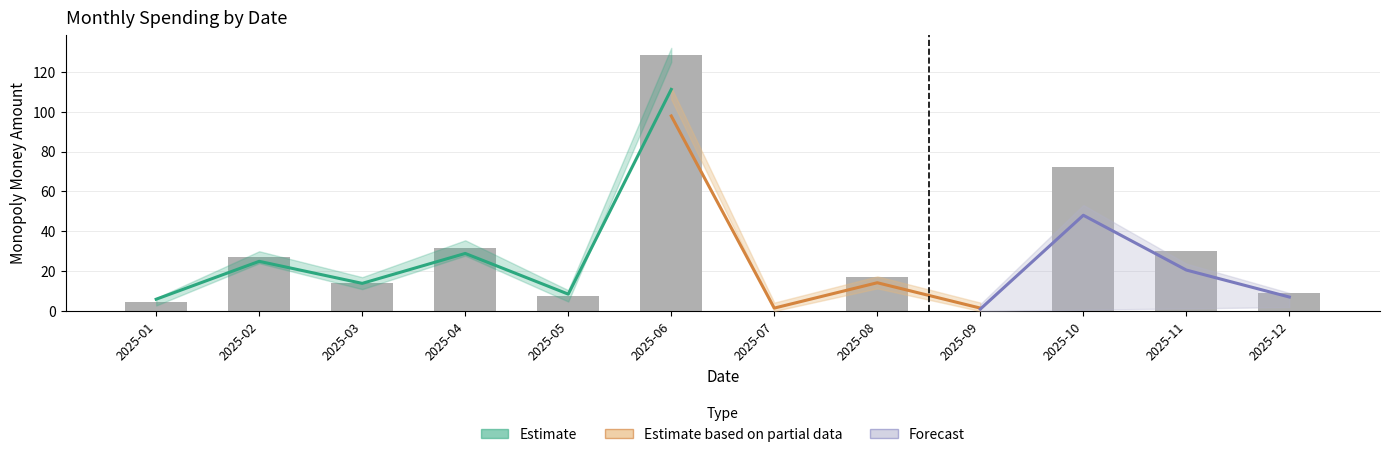

Reading left to right, list all the values displayed in this chart.

monthly_total: 4.7	27.0	14.0	31.6	7.7	128.4	0.0	16.9	0.0	72.4	30.1	9.3
trend_upper: 6.5	30.0	17.0	35.5	10.5	132.0	5.0	20.5	5.0	76.0	34.0	13.0
trend_lower: 2.8	24.0	11.0	27.8	4.8	124.9	0.0	13.4	0.0	68.8	26.2	5.6